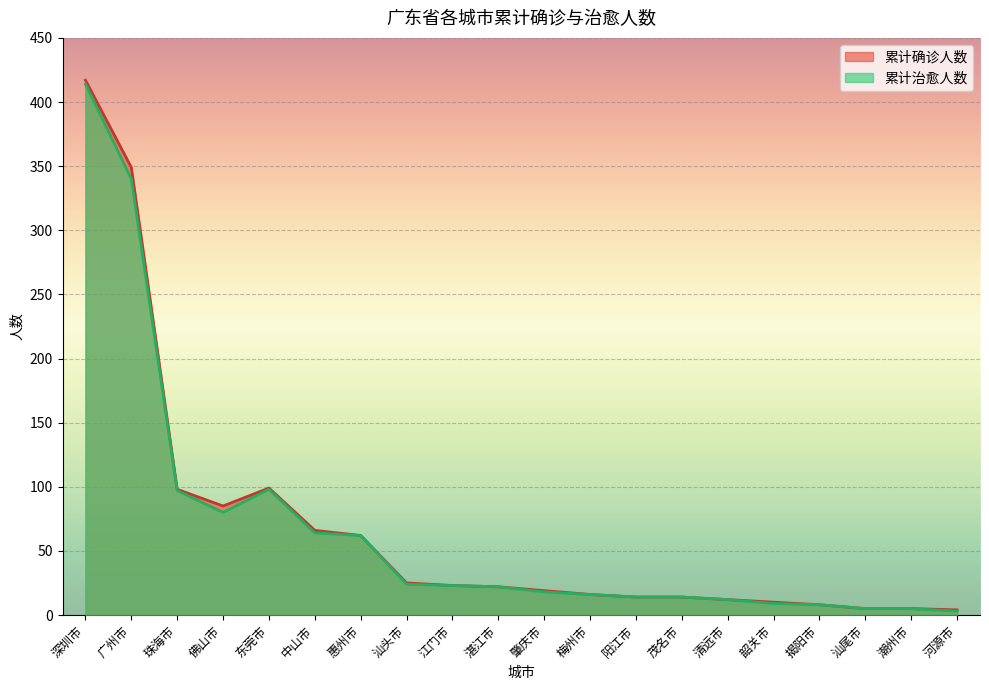

What is the spread (max minus min) of values at 广州市?

9